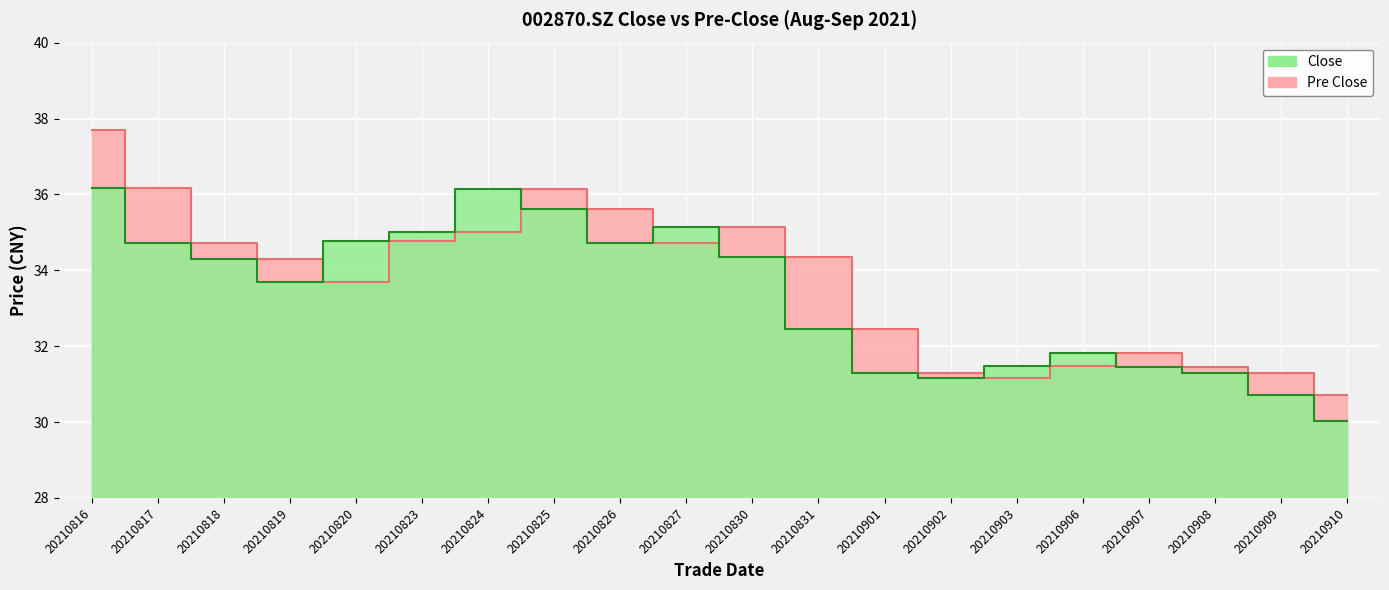

Is it true that close equals 31.1 at 20210902?

True